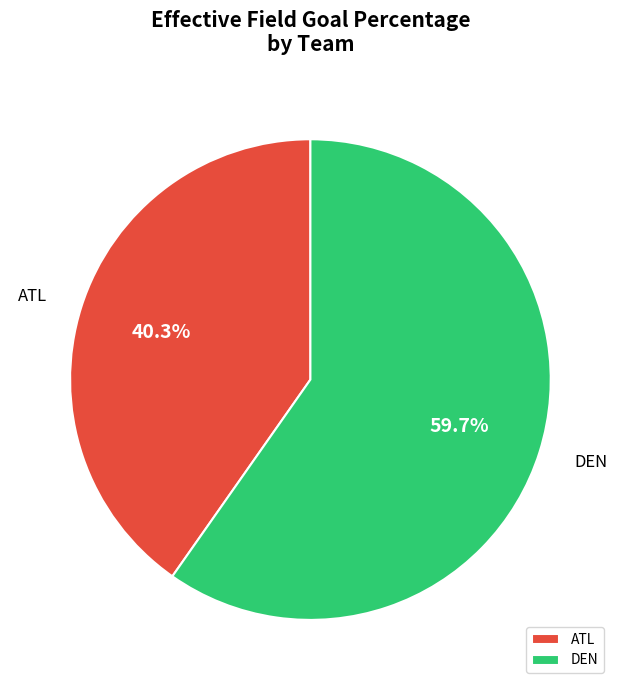

What is the smallest slice in the pie chart?

ATL